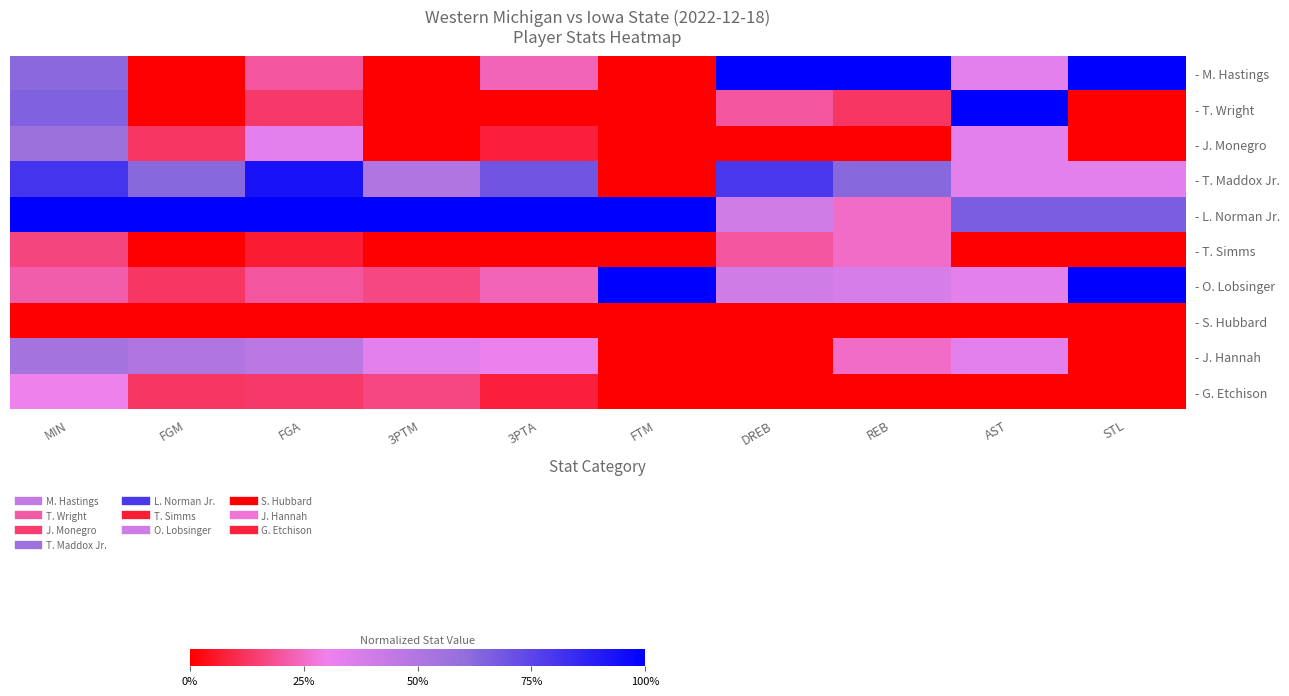

At which category does the chart reach its minimum across all series?

FGM